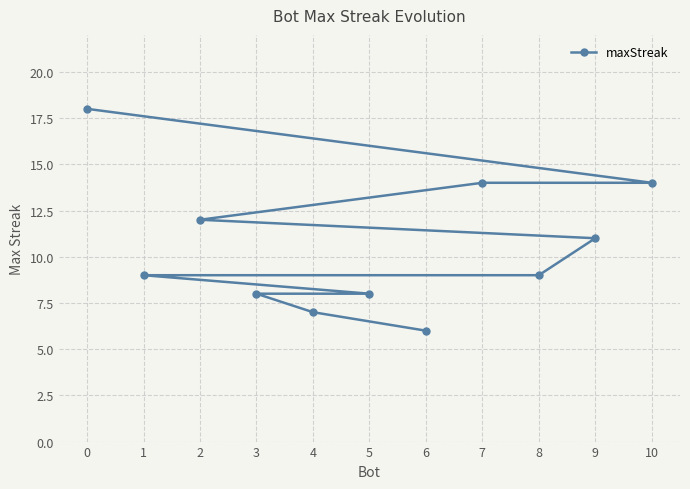

List the labels in order of value, smallest first.

6, 4, 5, 3, 8, 1, 9, 2, 10, 7, 0